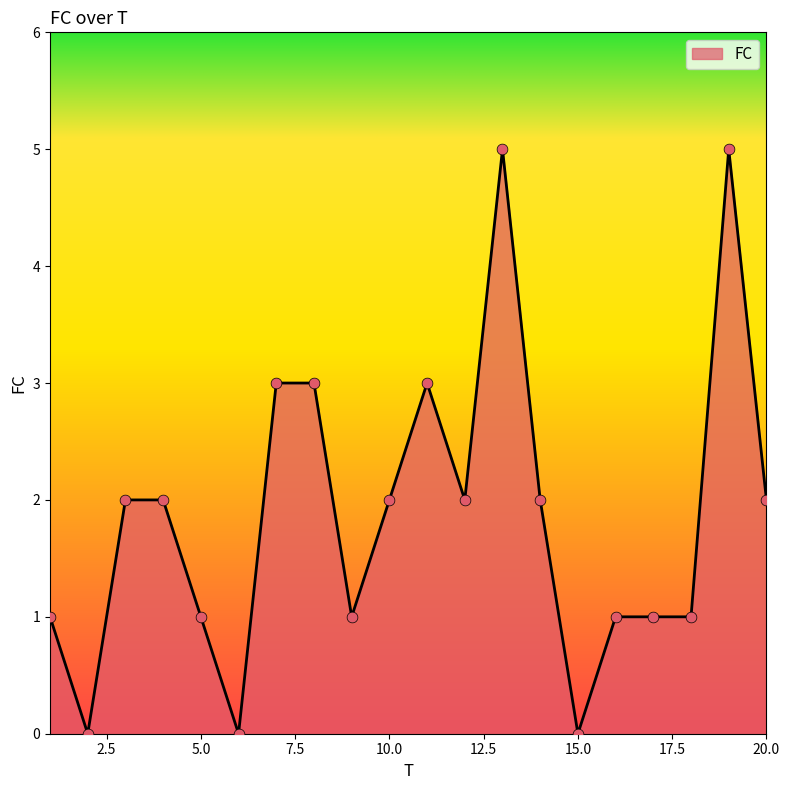

What is the maximum value shown in the chart?

5